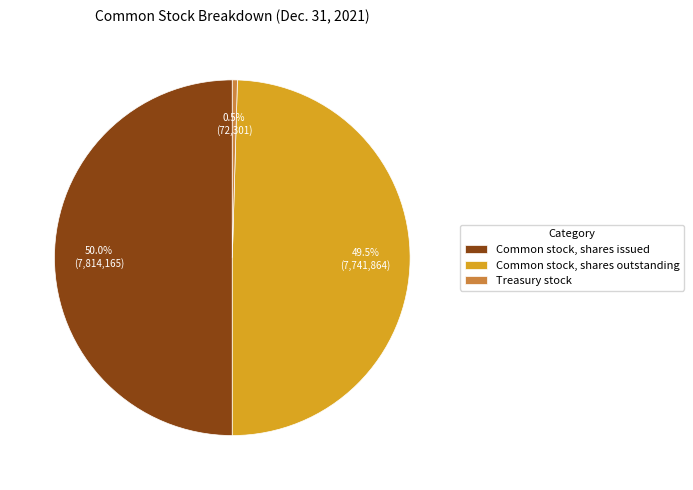

Is it true that Treasury stock is 12% of the pie?

False